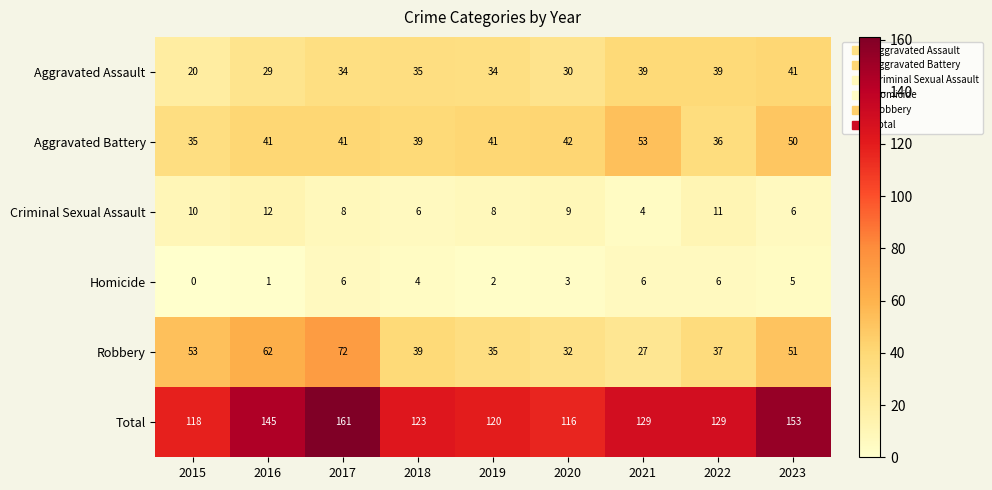

The Criminal Sexual Assault series shows 14 at 2017. True or false?

False